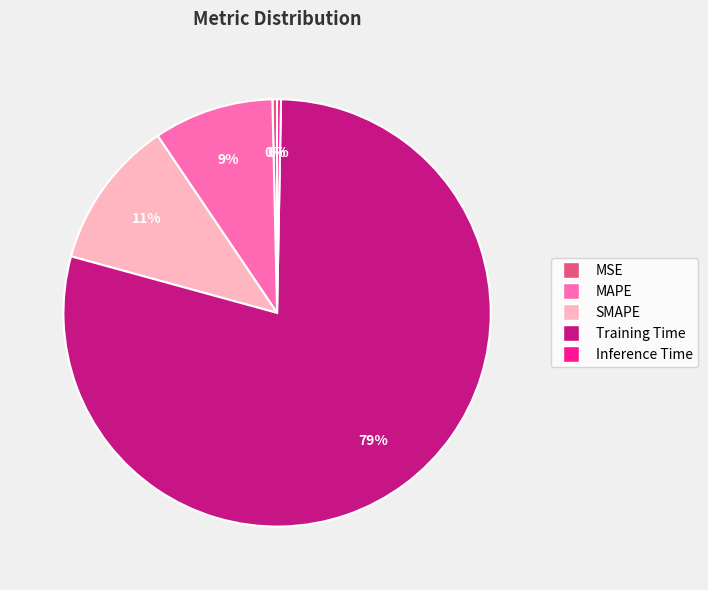

Count the number of slices in the pie.

5